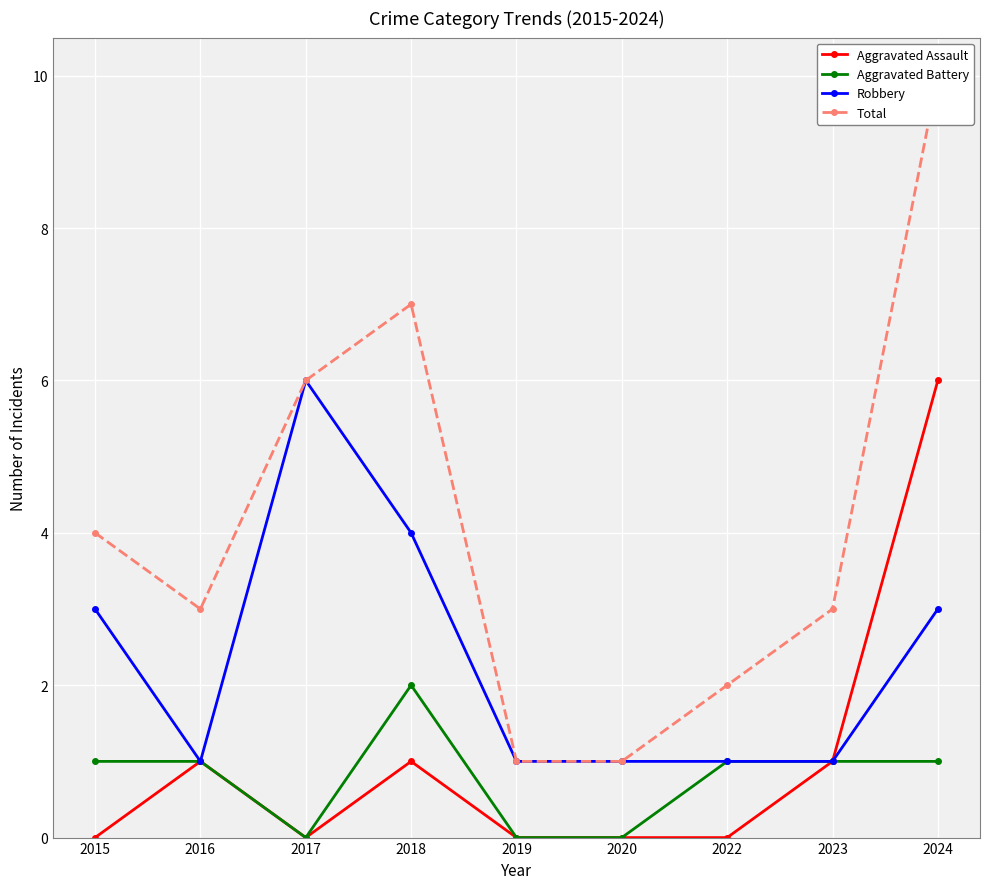

What are all the series names shown in the legend?

Aggravated Assault, Aggravated Battery, Robbery, Total